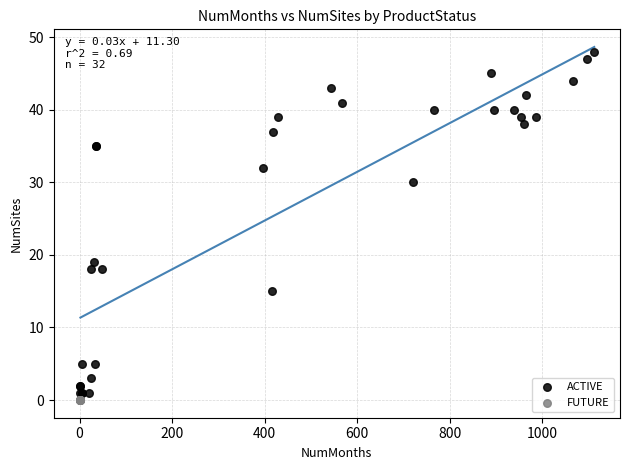

Which series contains the highest Y value?

ACTIVE